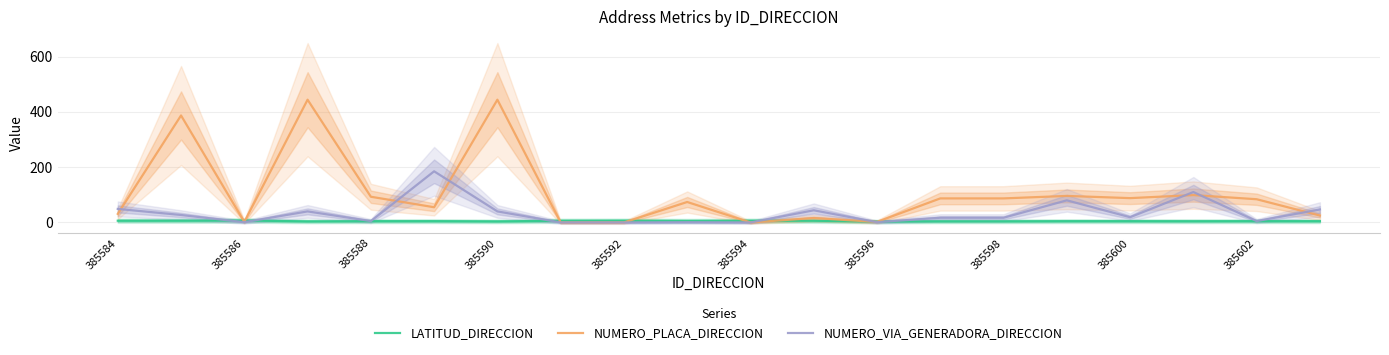

At how many categories does at least one series exceed 344?

3